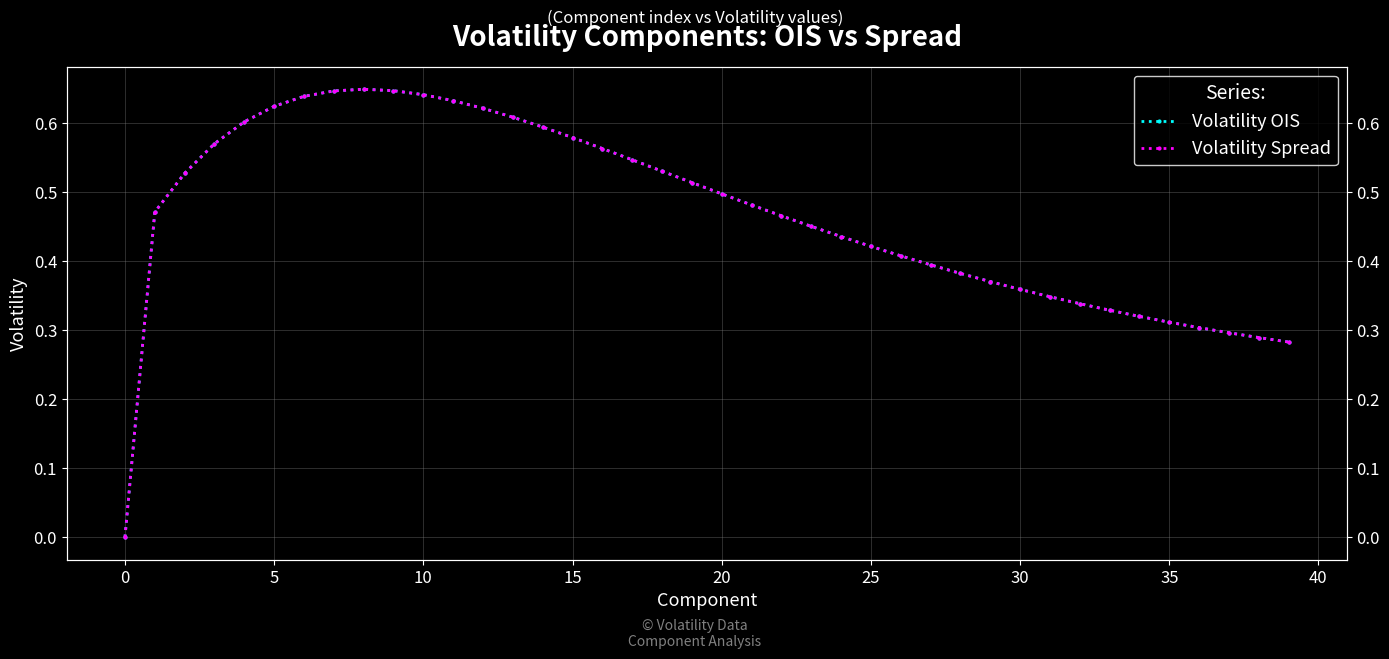

The value of Volatility Spread at 28 is 0.4. True or false?

True